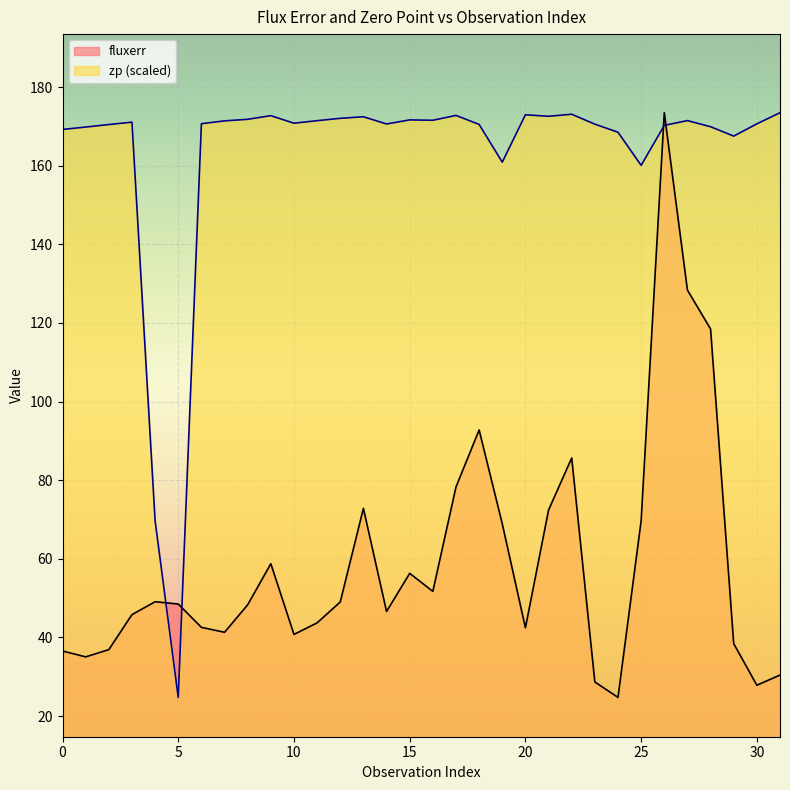

At which category is the sum across all series the highest?

26